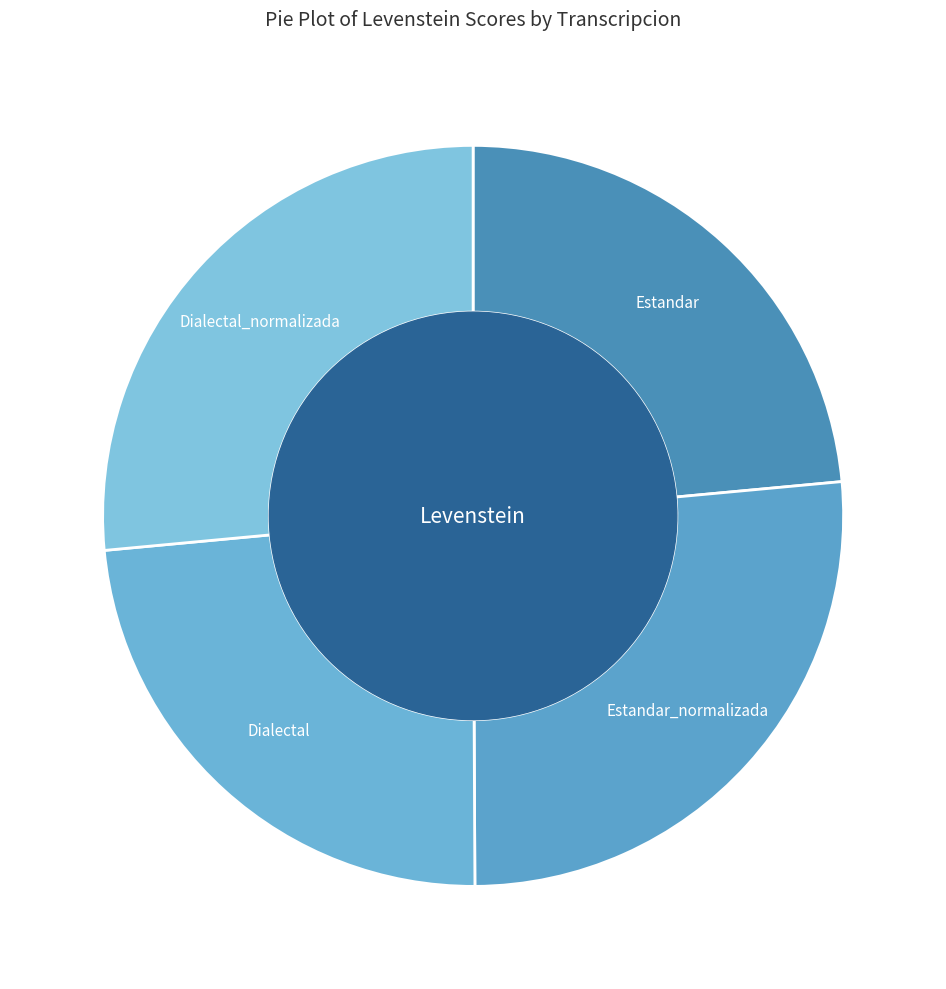

To the nearest percent, what is the average slice percentage?

25%